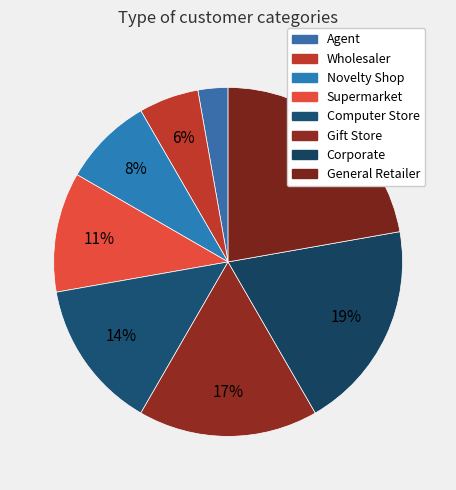

To the nearest percent, what portion does Computer Store represent?

14%